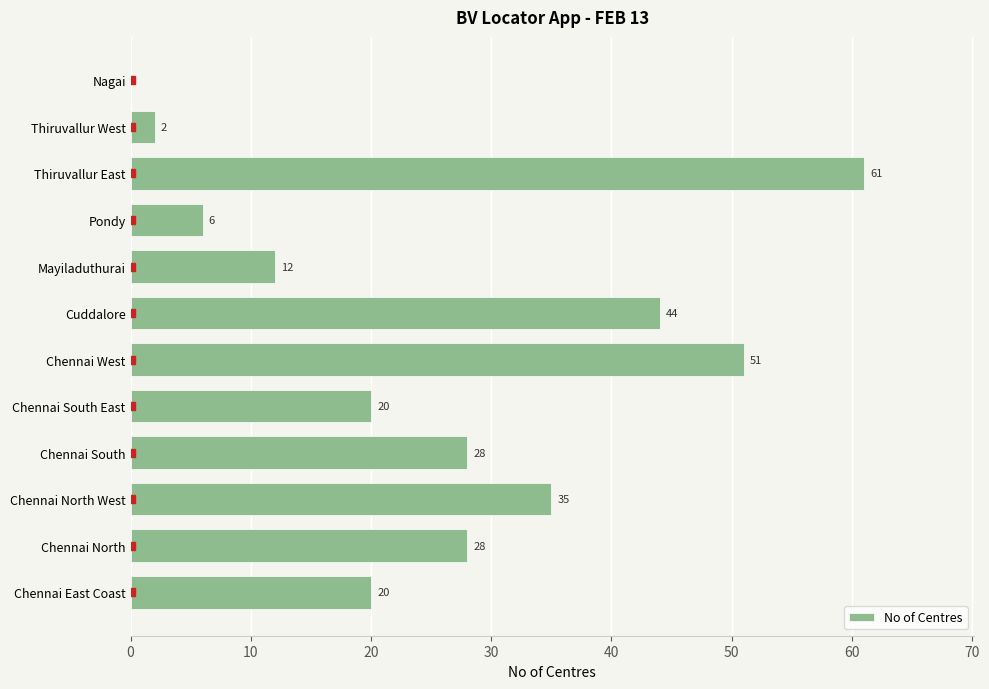

Which category has the highest value across all series?

Thiruvallur East